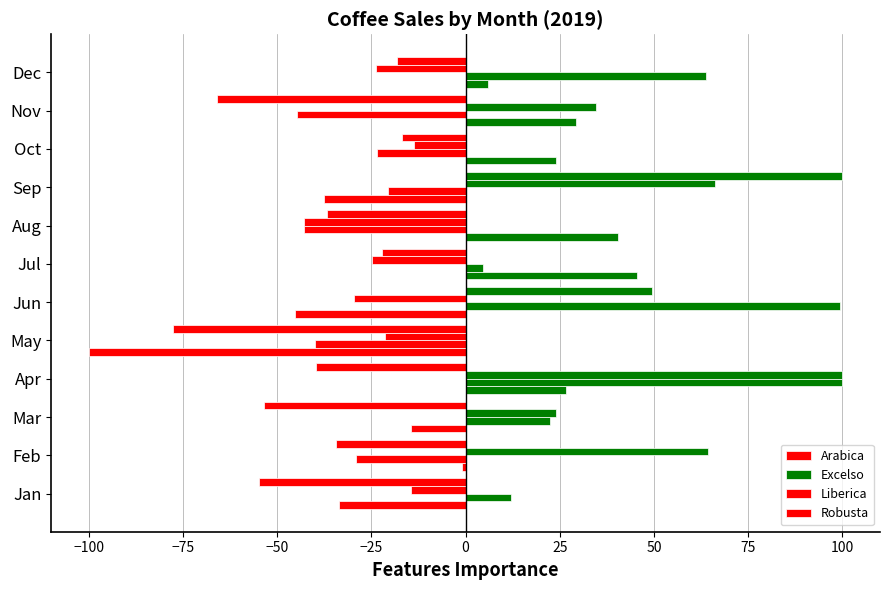

Rank the series by their maximum value, from lowest to highest.

Arabica, Excelso, Liberica, Robusta